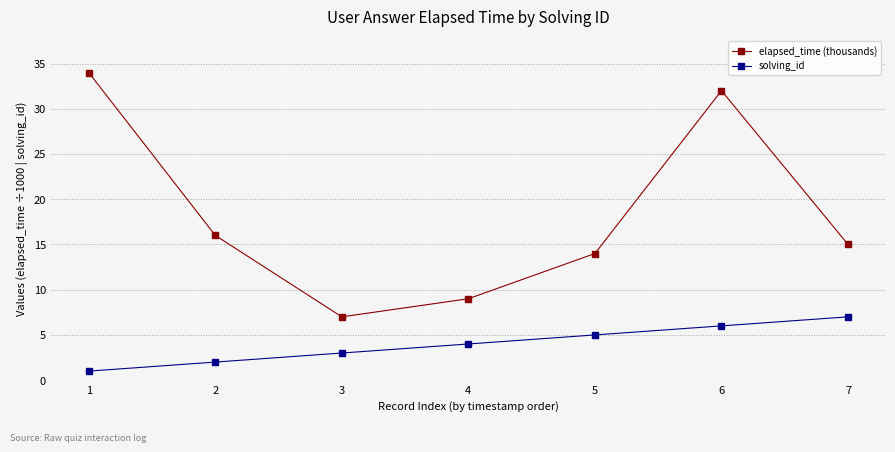

The value of elapsed_time (thousands) at 6 is 43. True or false?

False